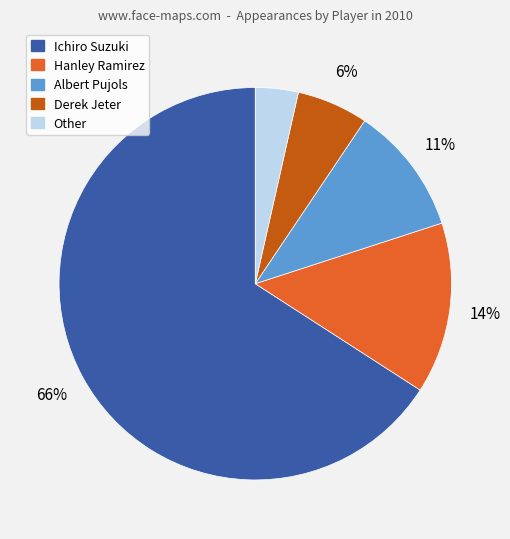

True or false: Hanley Ramirez accounts for 14% of the total.

True